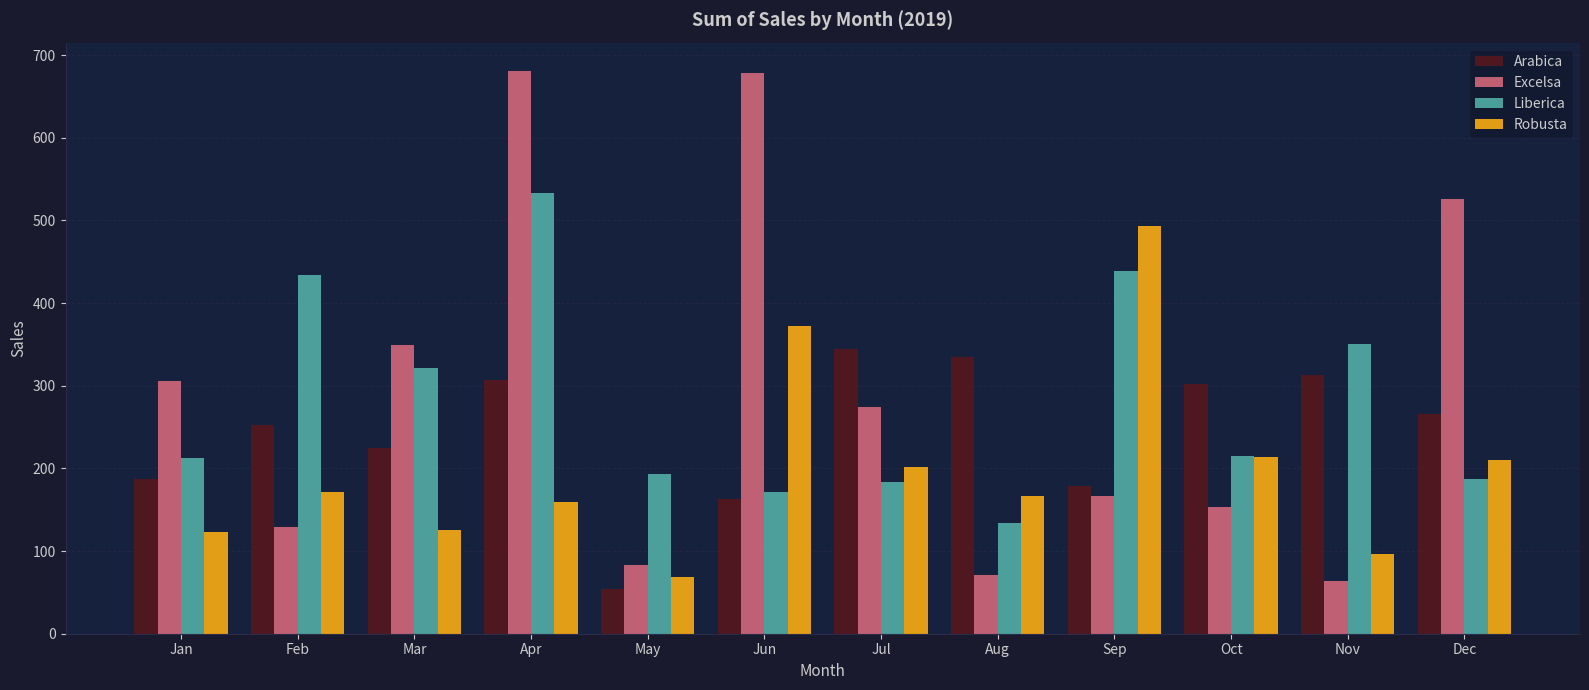

What is the sum of the Excelsa values at Apr and Dec?

1207.6